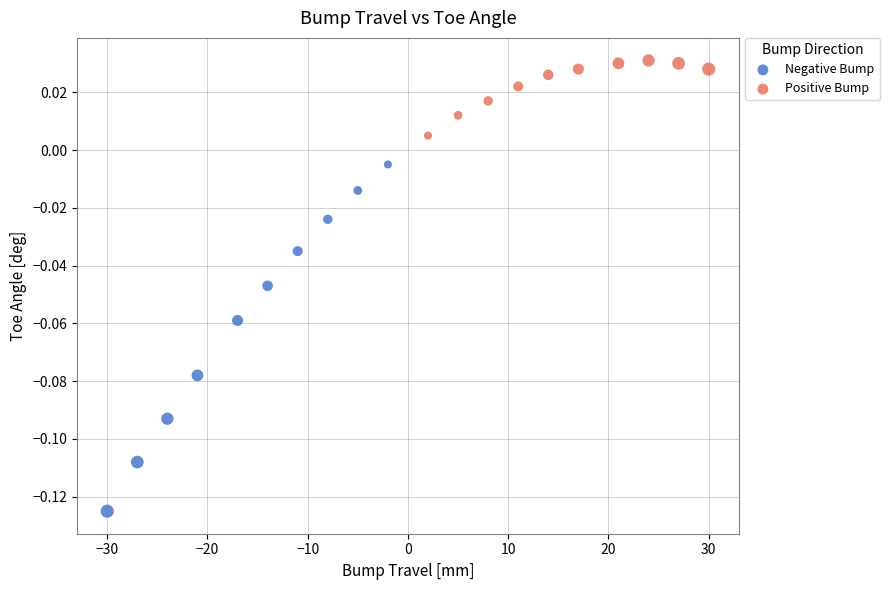

Which series reaches the minimum Y coordinate?

Negative Bump